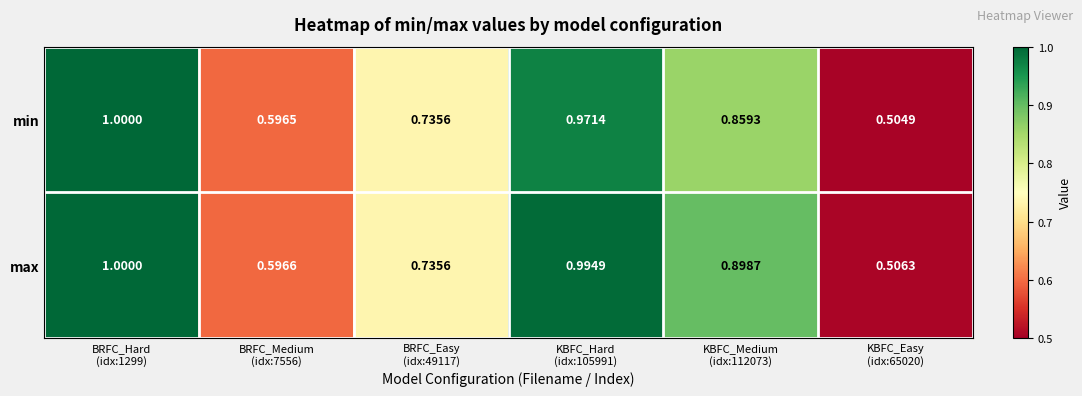

Rank the series by their average value, from highest to lowest.

max, min